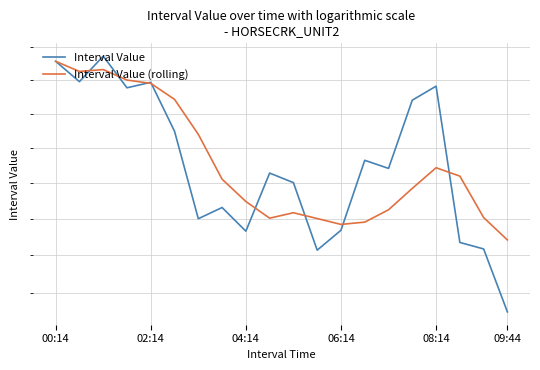

What is the highest value of the Interval Value series?

23.9